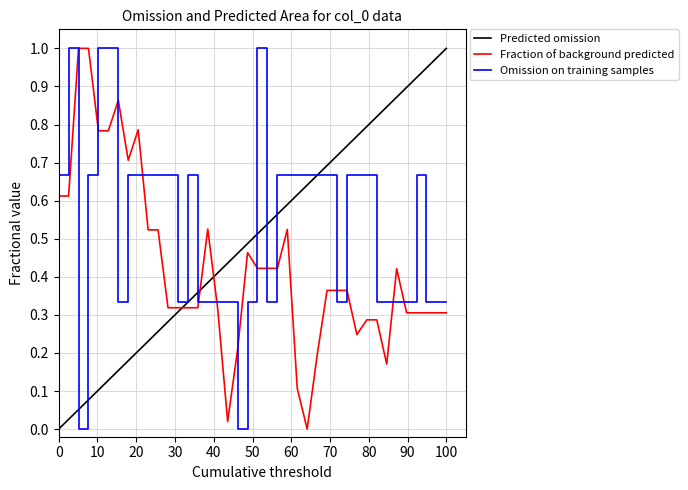

What is the difference between the maximum and second lowest values in the open series?

1.0